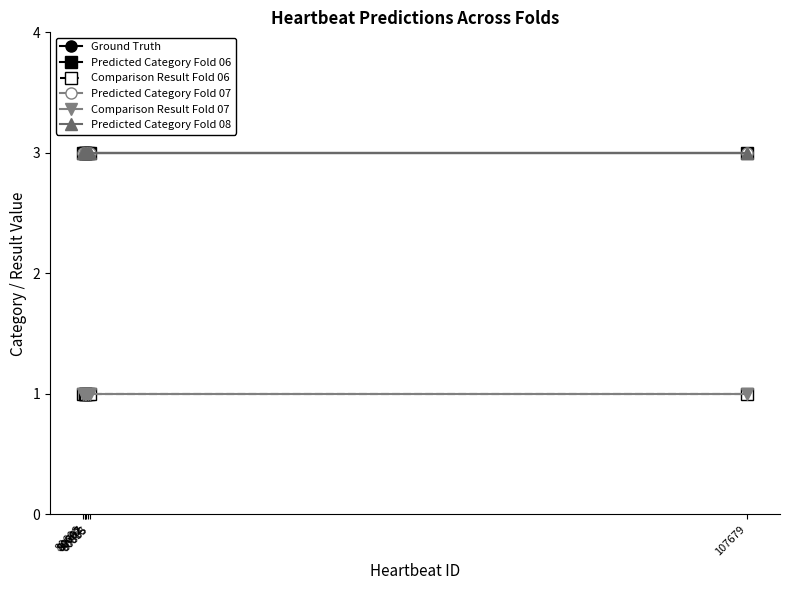

The value of Predicted Category Fold 08 at 80707 is 2. True or false?

False